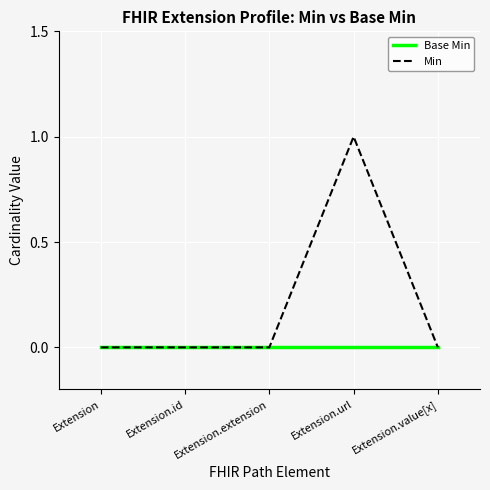

Reading right to left, transcribe all the data shown in this chart.

Base Min: 0	0	0	0	0
Min: 0	1	0	0	0